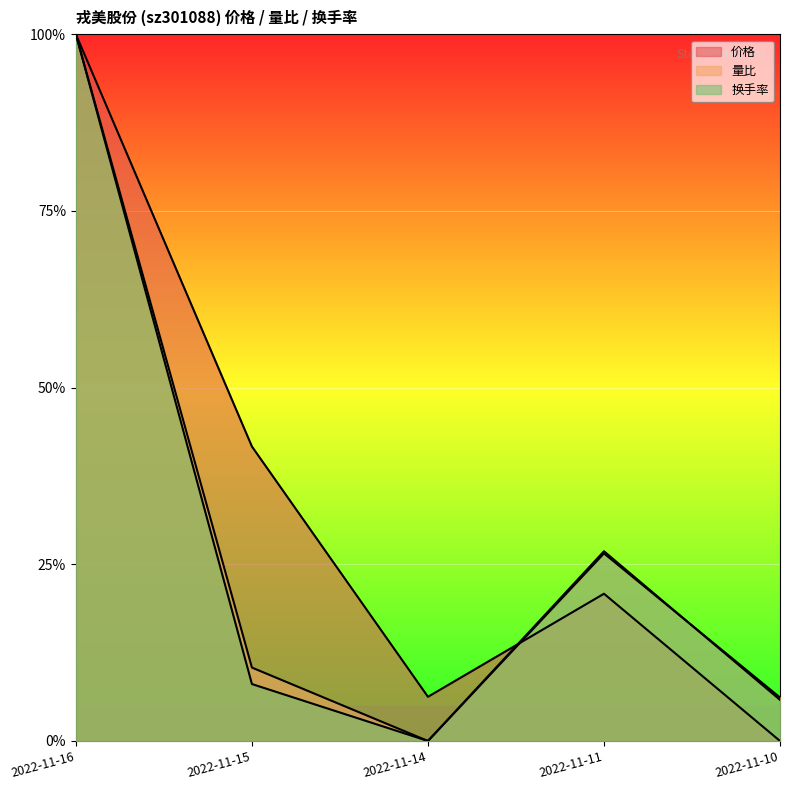

True or false: 价格 and 量比 intersect in this chart.

True